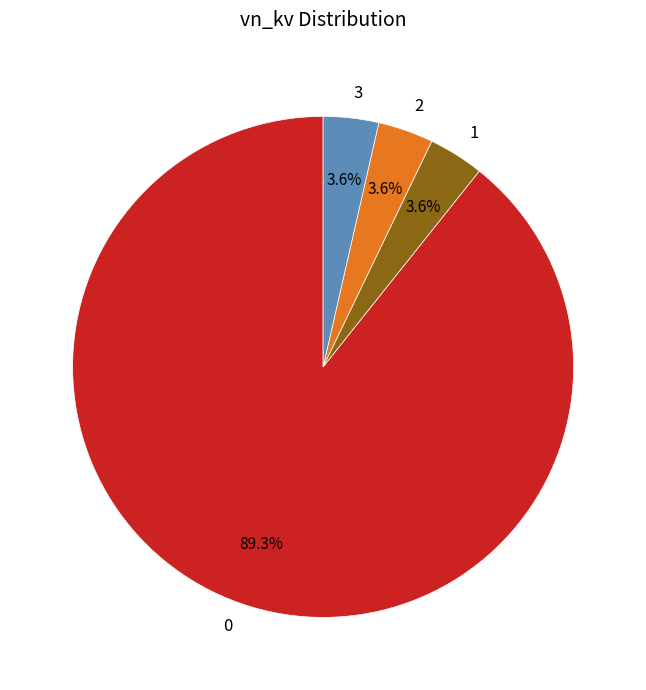

To the nearest percent, what is the combined percentage of 0 and 1?

93%